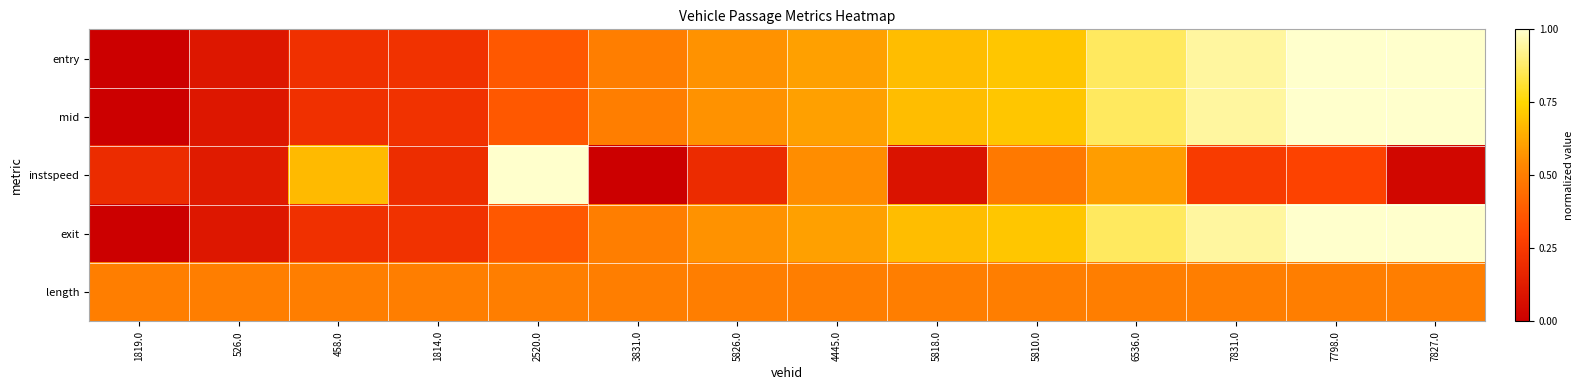

Count the number of categories in the chart.

14